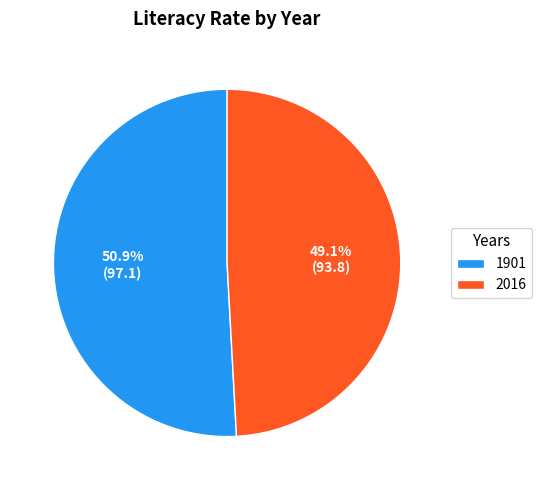

How many slices are in this pie chart?

2